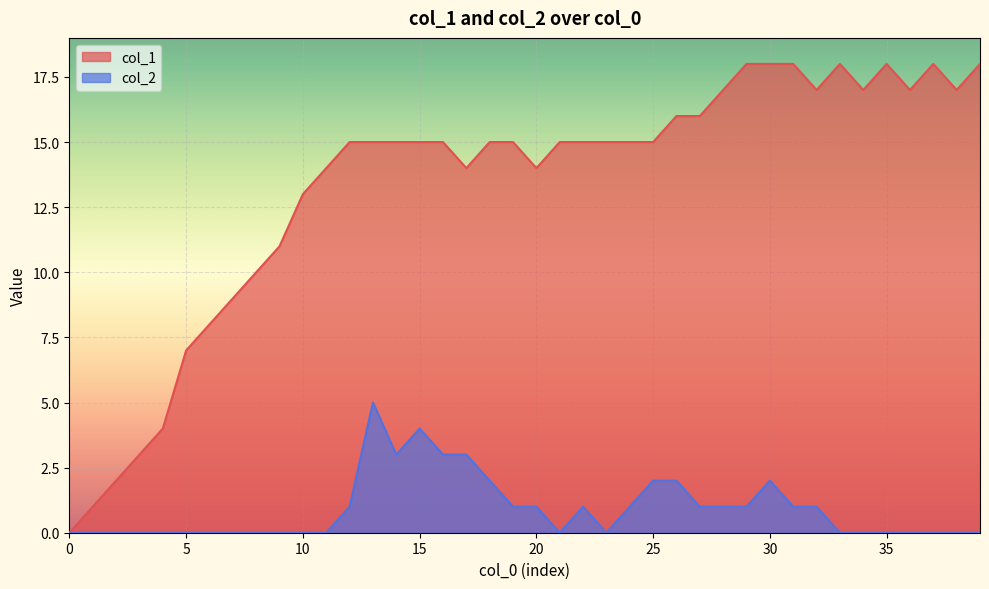

What are all the series names shown in the legend?

col_1, col_2